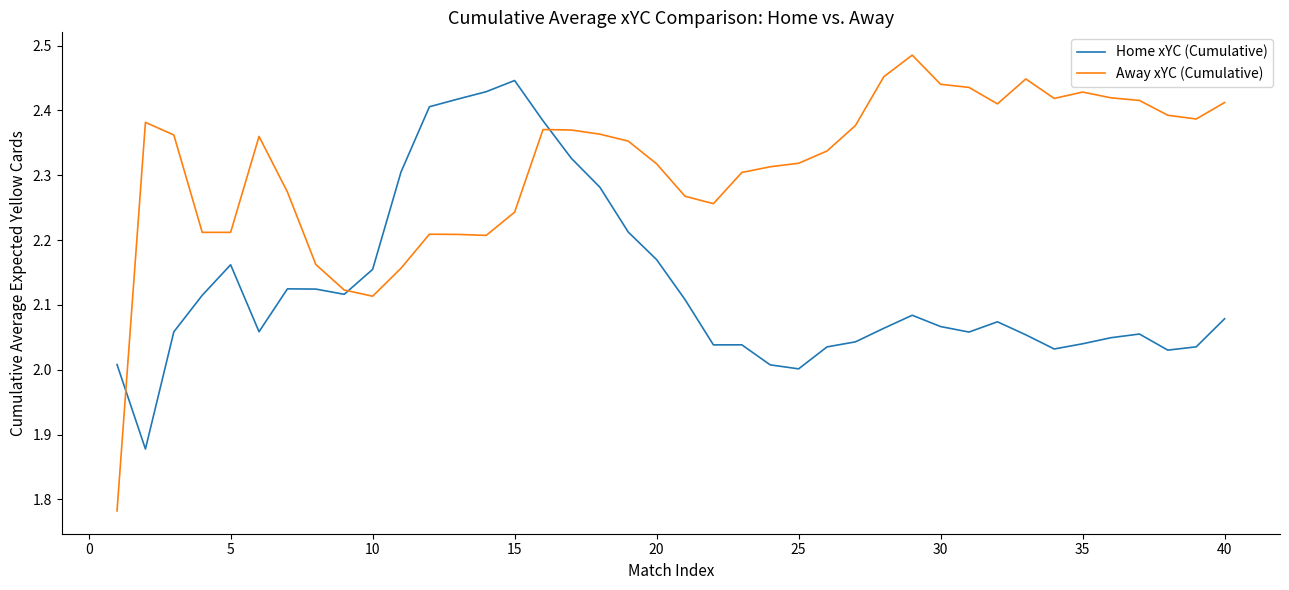

Which series has the largest range (max minus min)?

Away xYC (Cumulative)